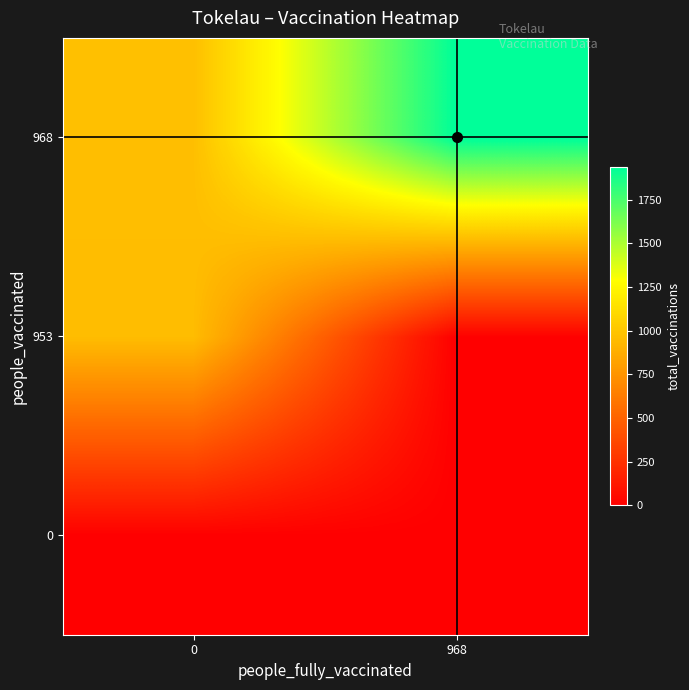

Reading right to left, list all the values displayed in this chart.

0: 968=0	0=0
953: 968=0	0=953
968: 968=1936	0=968